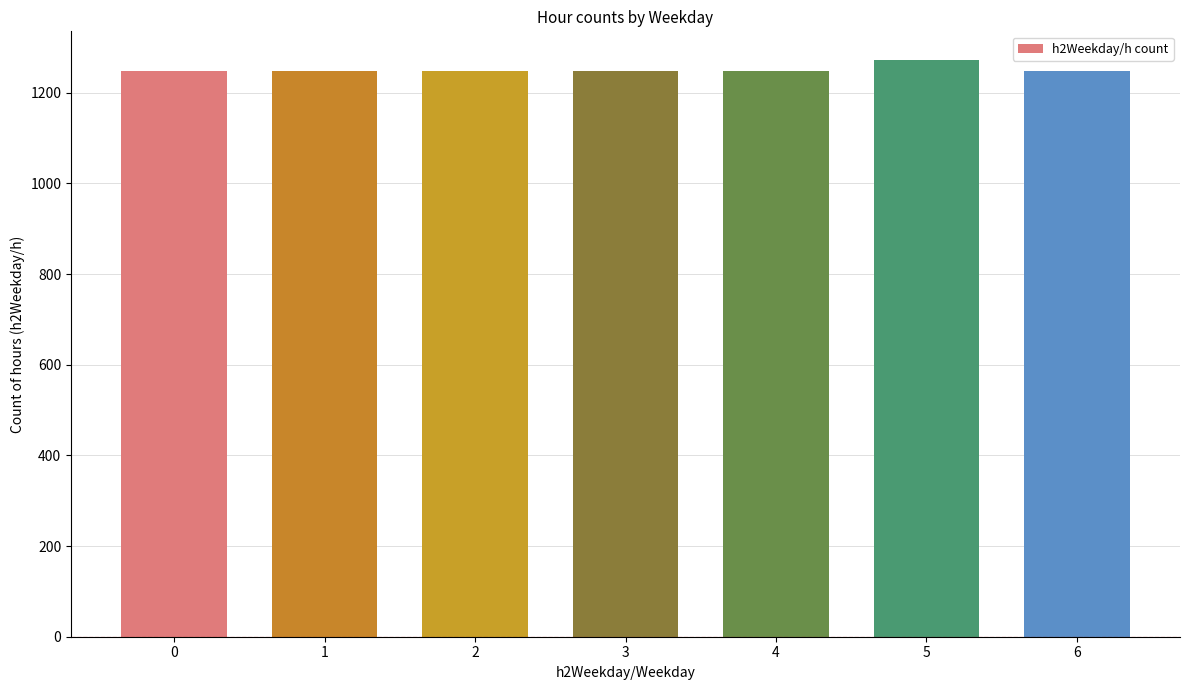

Reading left to right, what are all the values shown in this chart?

1248	1248	1248	1248	1248	1272	1248